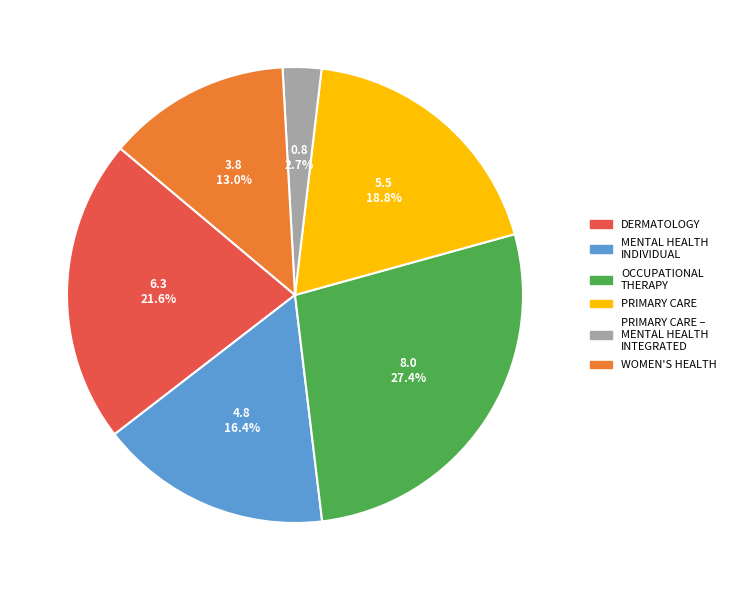

How many slices are in this pie chart?

6